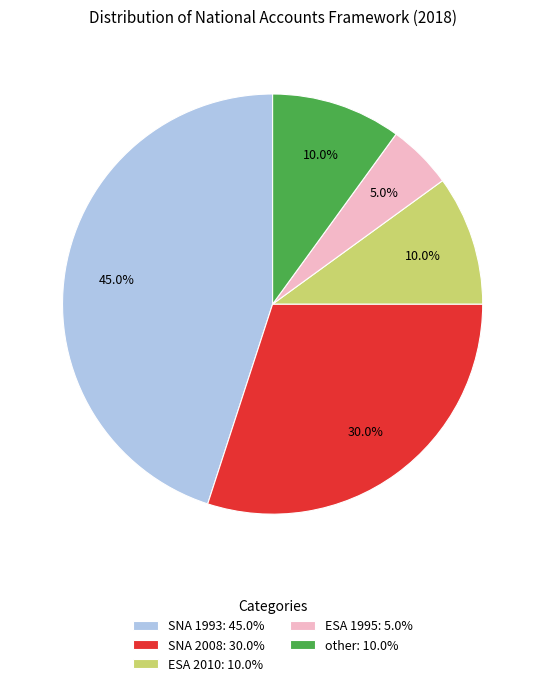

What is the ratio of the value at ESA 2010 to the value at ESA 1995?

2.0